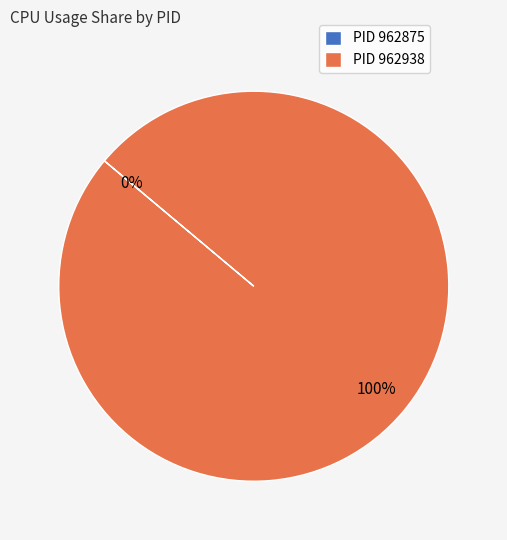

True or false: 962875 accounts for 0% of the total.

True